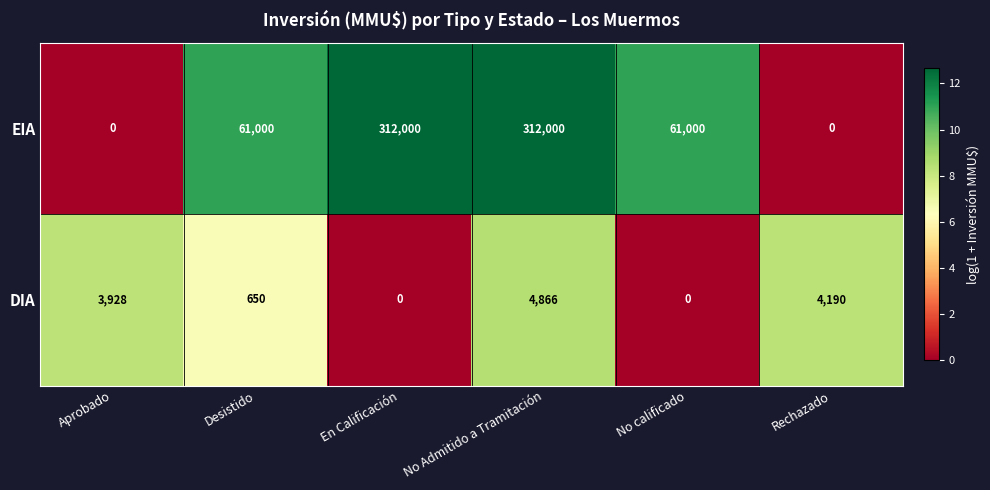

Where is DIA nearest to the value 2433?

Aprobado